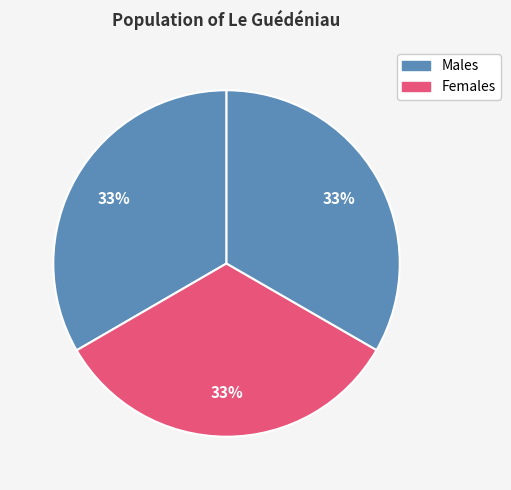

Rank the categories by value from highest to lowest.

1, 3, 2